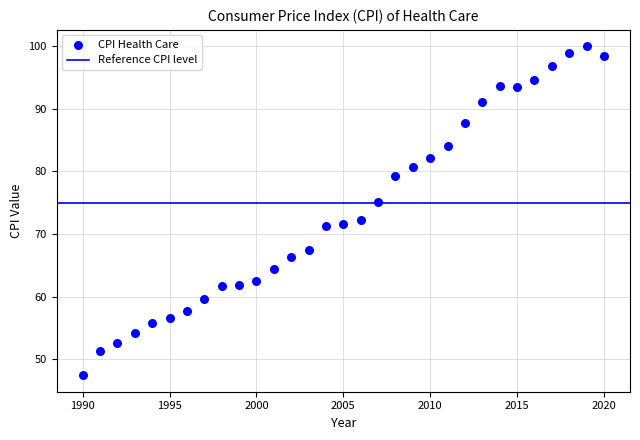

What is the range of X values (max minus min)?

30.0